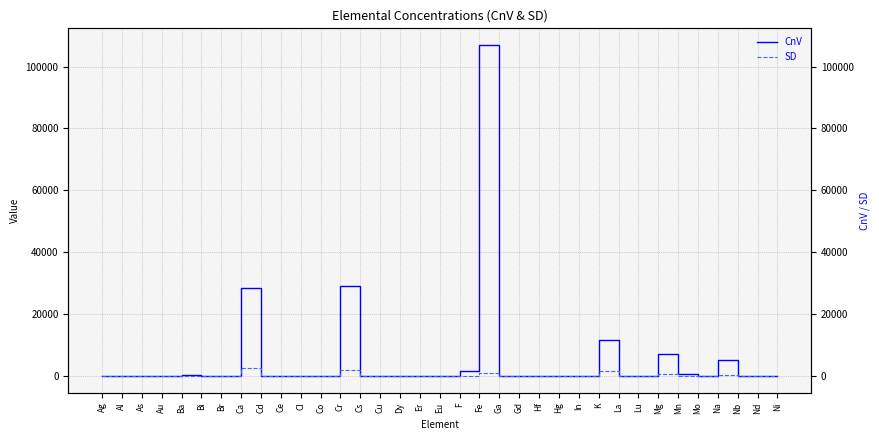

Which label corresponds to the smallest value in the chart?

Au